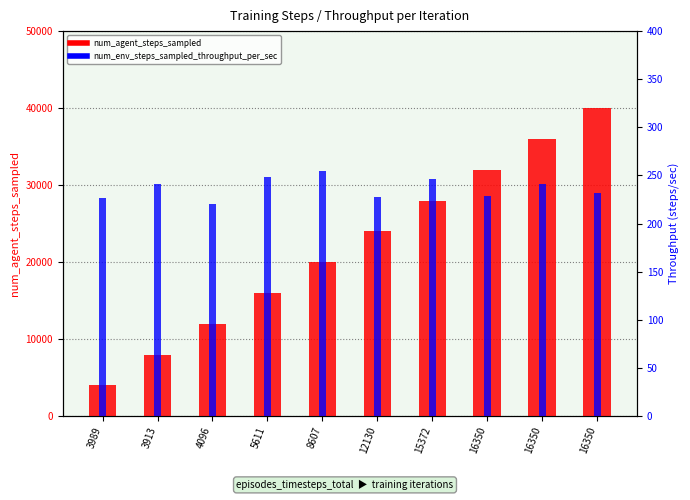

How many data points in num_agent_steps_sampled are above 24000?

4